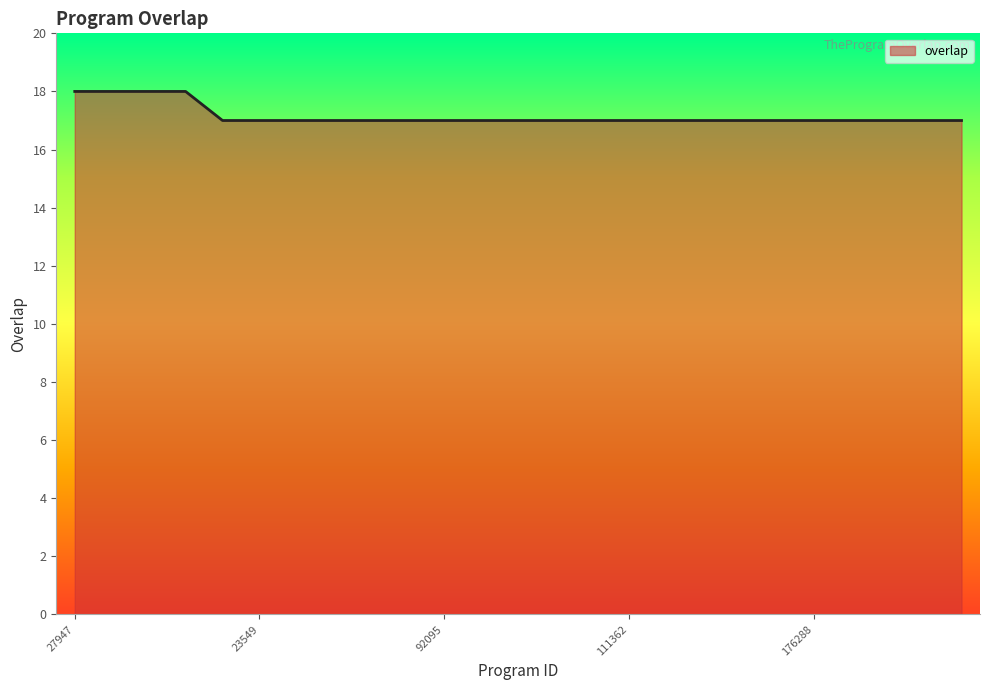

What is the average value?

17